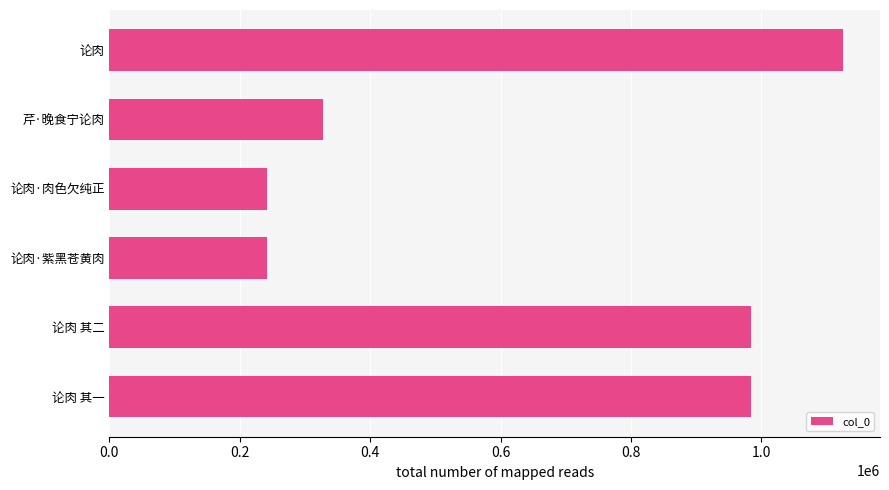

Does the chart contain any negative values?

No